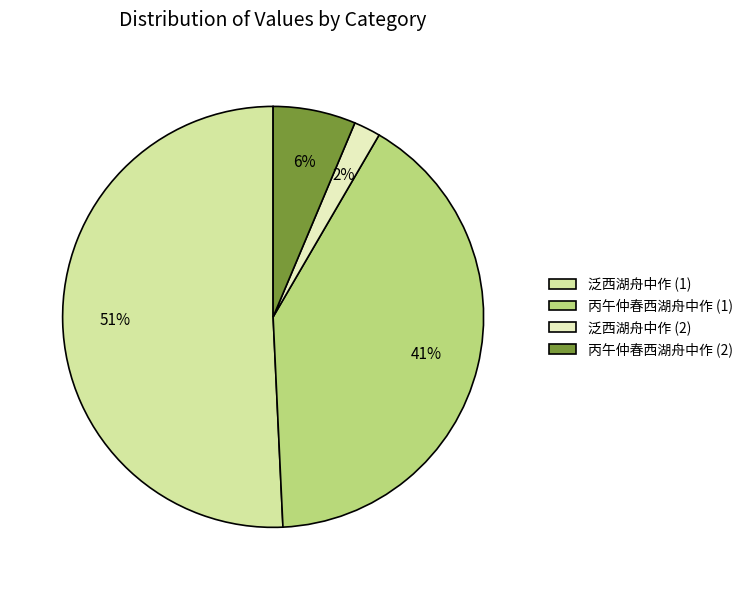

Rank the categories by value from highest to lowest.

泛西湖舟中作 (1), 丙午仲春西湖舟中作 (1), 丙午仲春西湖舟中作 (2), 泛西湖舟中作 (2)